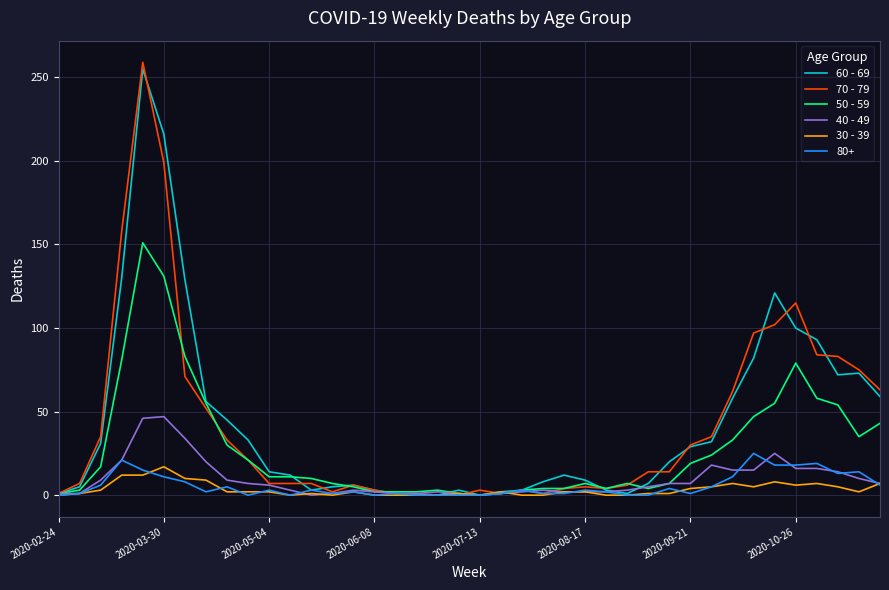

Which series has the largest range (max minus min)?

70 - 79